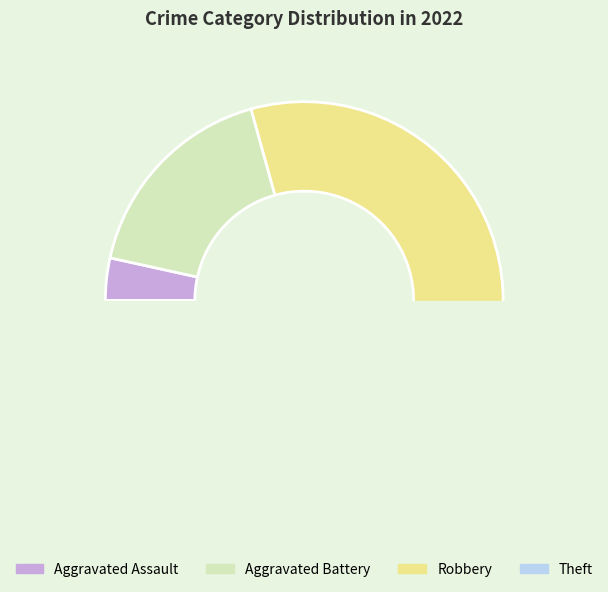

How many slices are in this pie chart?

4